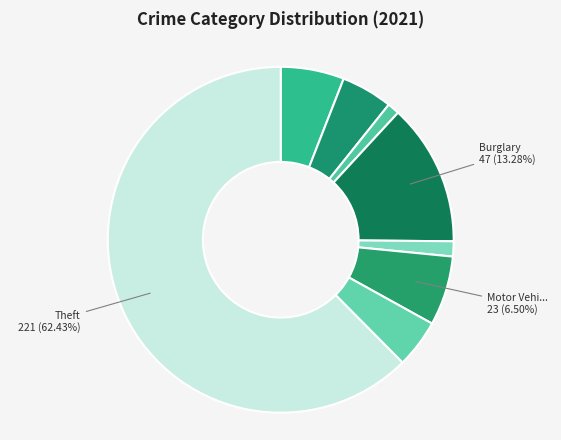

Which slice is the largest?

Theft